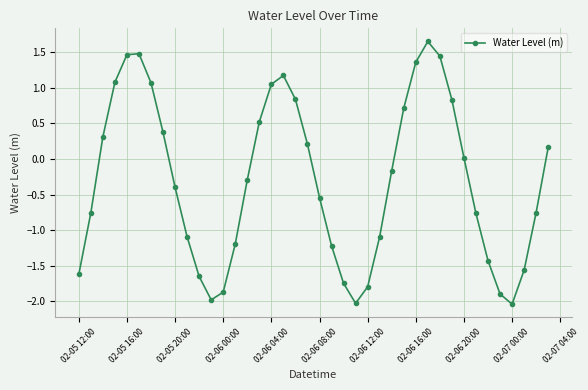

How many points are lower than both their immediate neighbors (excluding endpoints)?

3